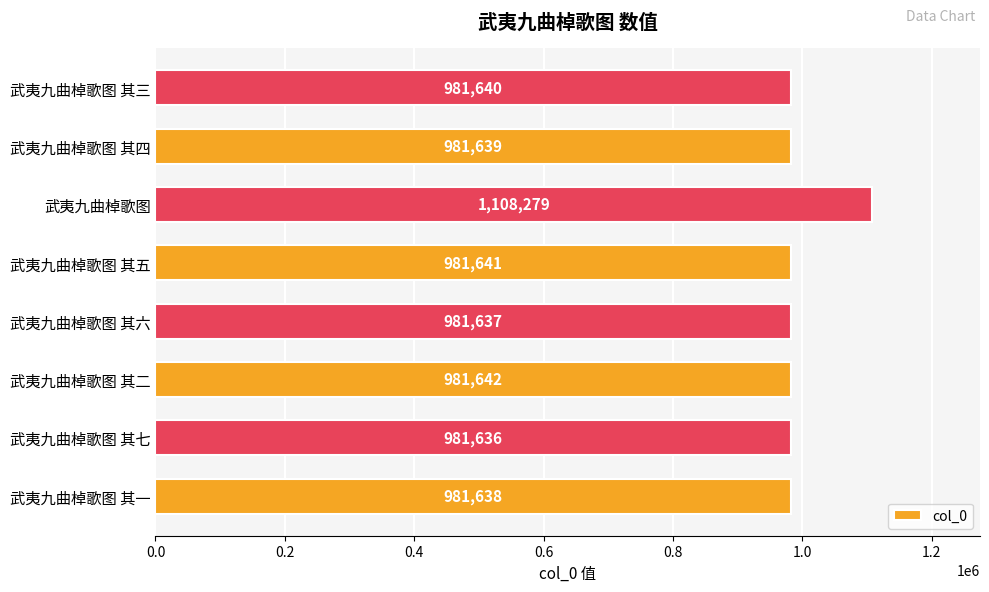

How many bars are there in total?

8